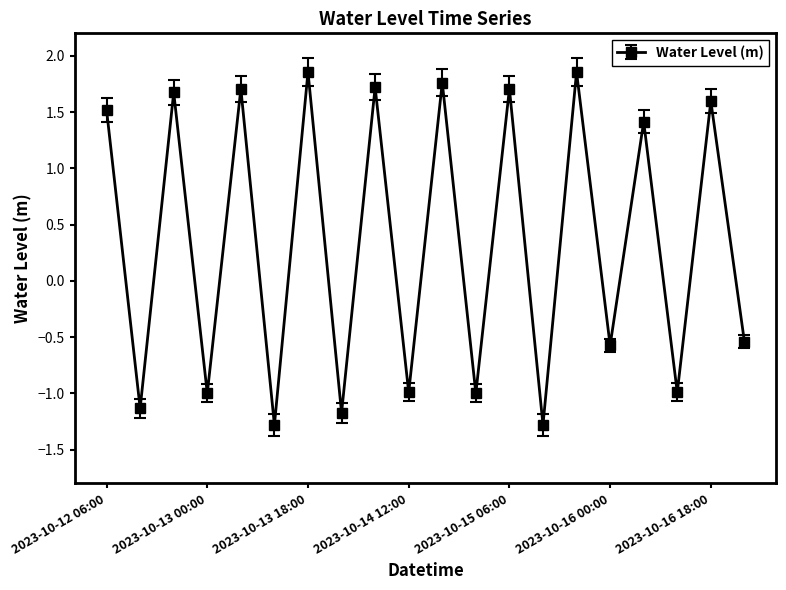

How many lines are shown in the chart?

1